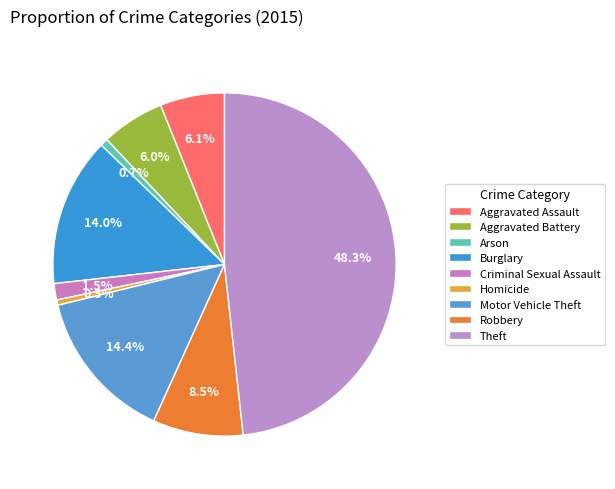

Count the number of slices in the pie.

9